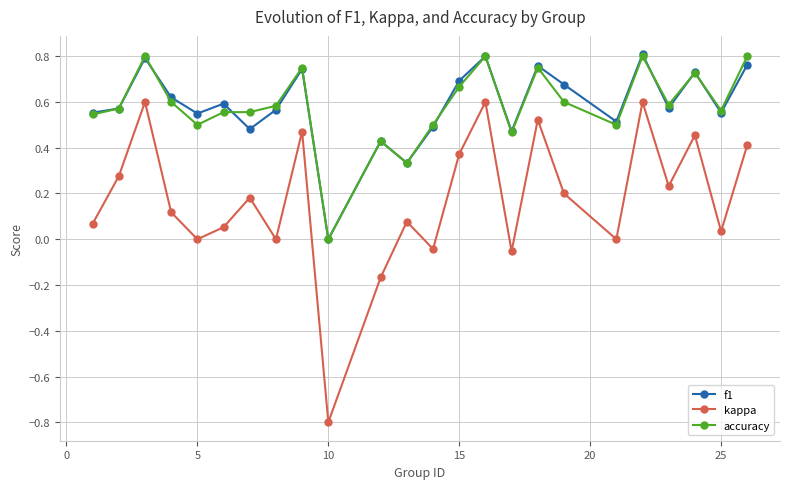

In kappa, how many points are lower than both neighbors (excluding endpoints)?

8